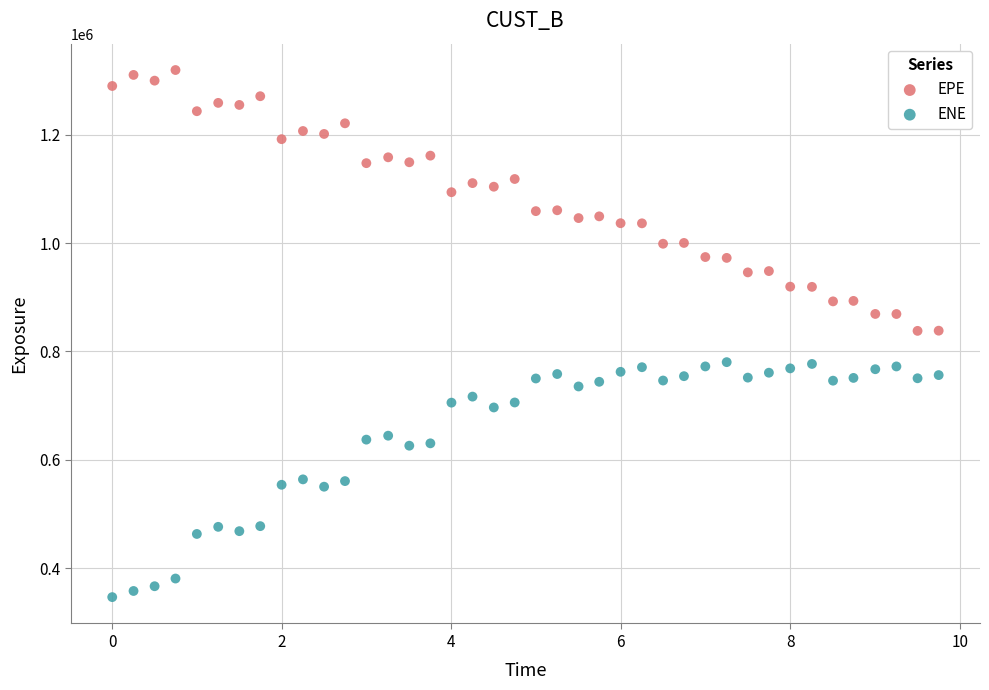

Which series contains the lowest Y value?

ENE